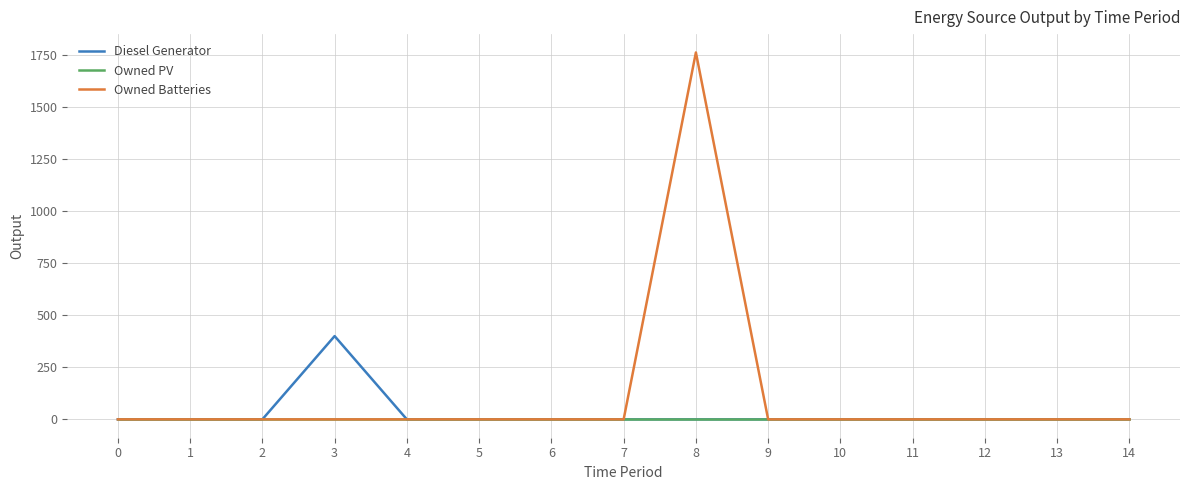

Rank the series by their maximum value, from lowest to highest.

Owned PV, Diesel Generator, Owned Batteries